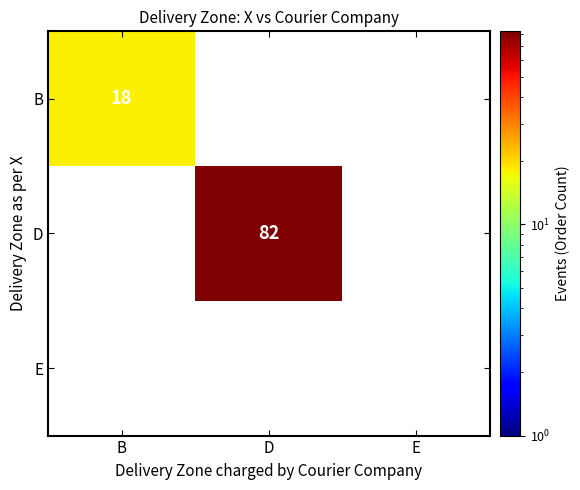

The D series shows 128 at D. True or false?

False